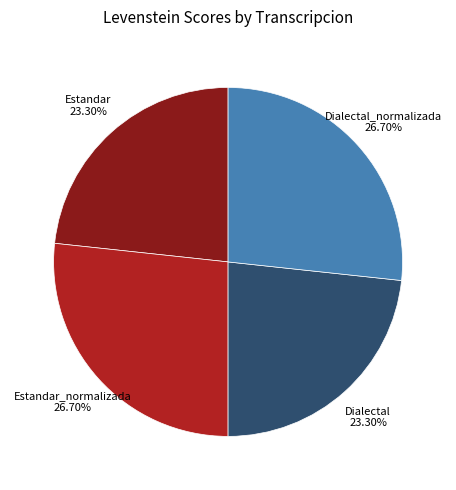

How much of the chart is everything except Estandar_normalizada?

73.3%